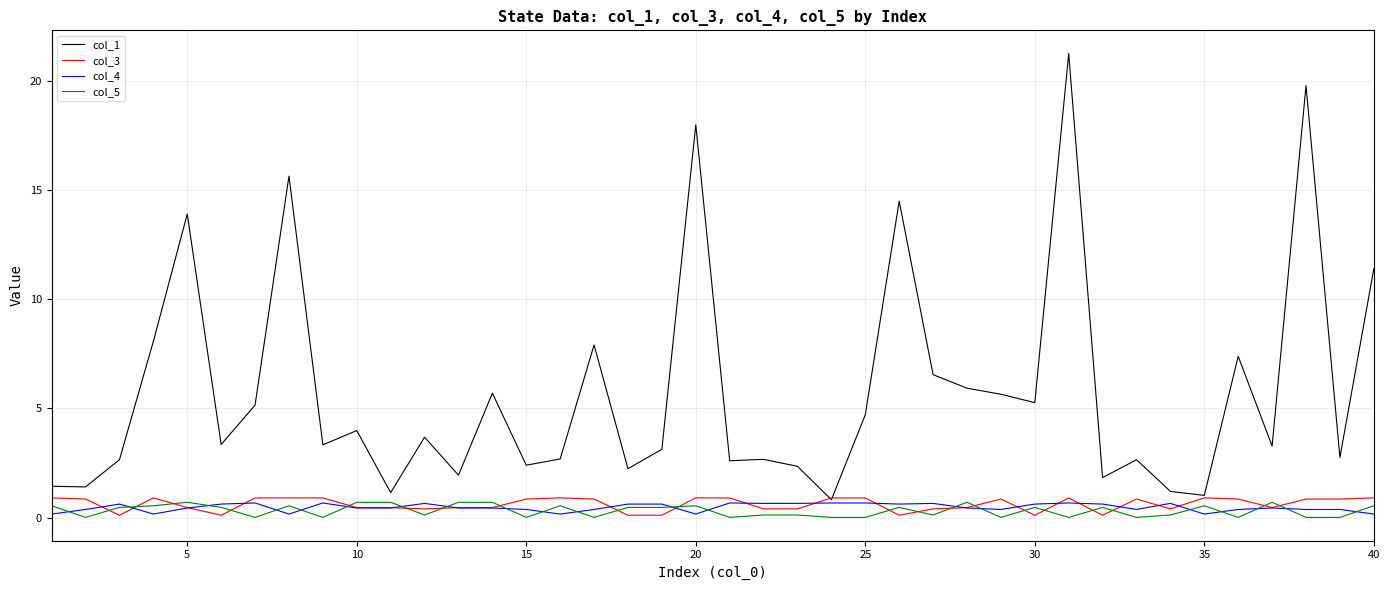

What is the greatest value displayed?

21.2